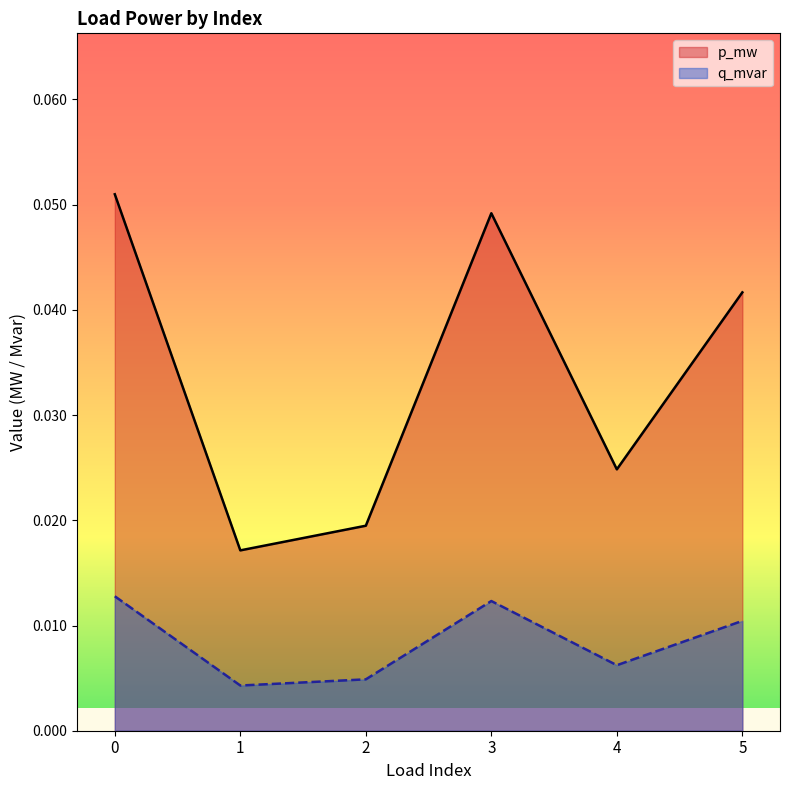

True or false: p_mw has a value of 0.0 at 2.

True